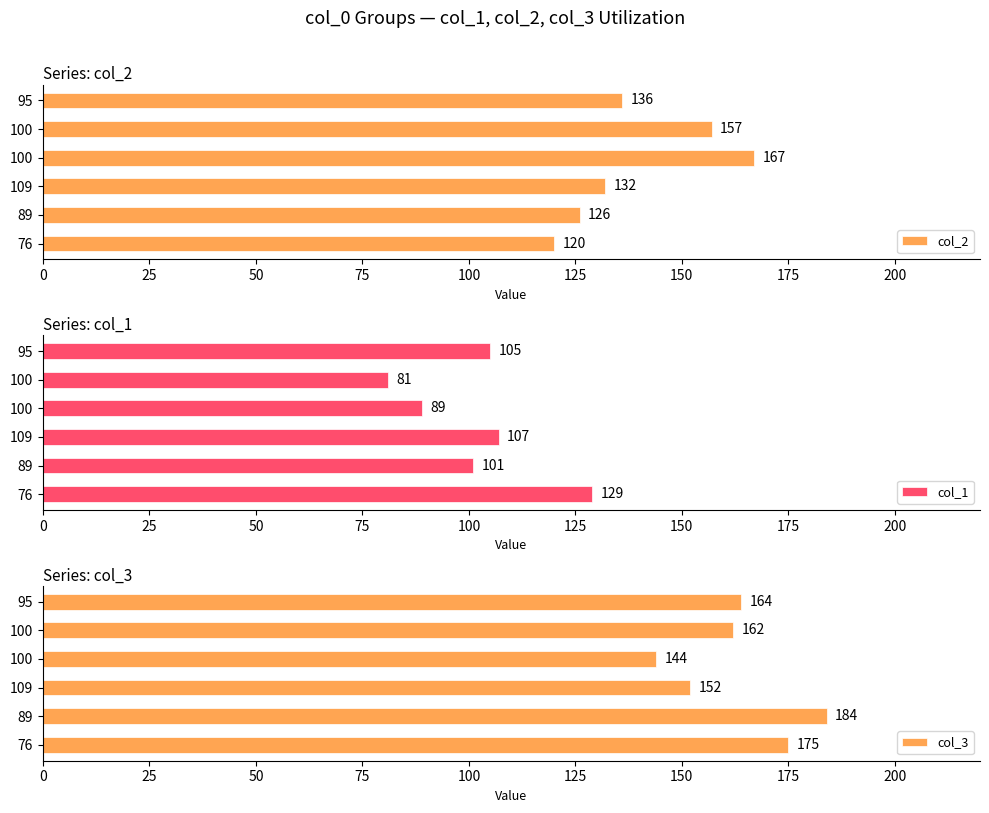

At how many categories does at least one series exceed 164?

3